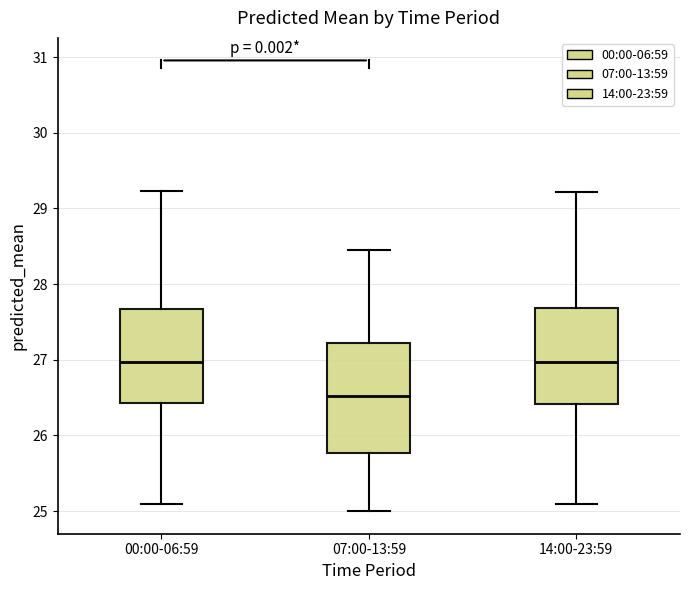

Which box's median line is the lowest?

07:00-13:59